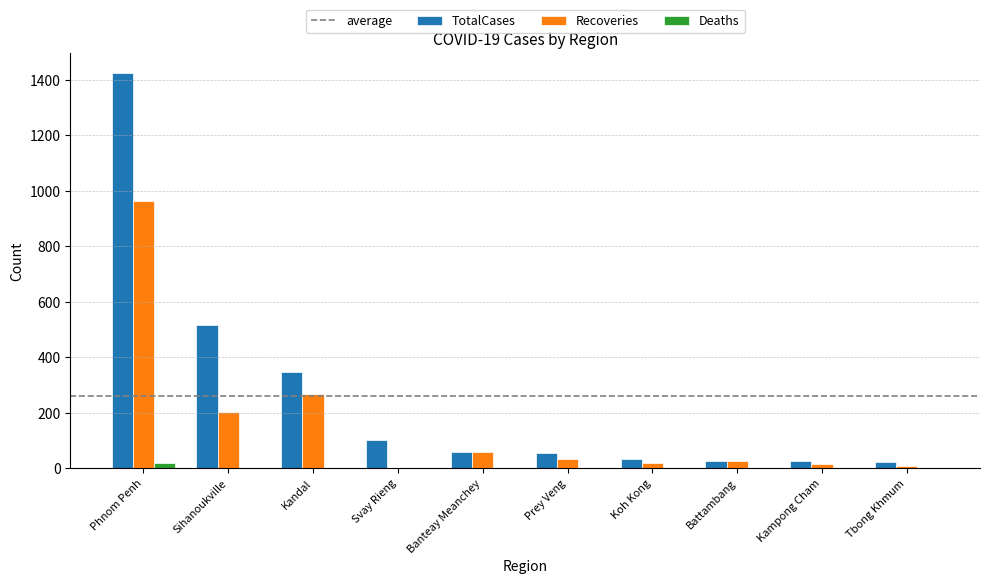

Which series has the largest total across all categories?

TotalCases